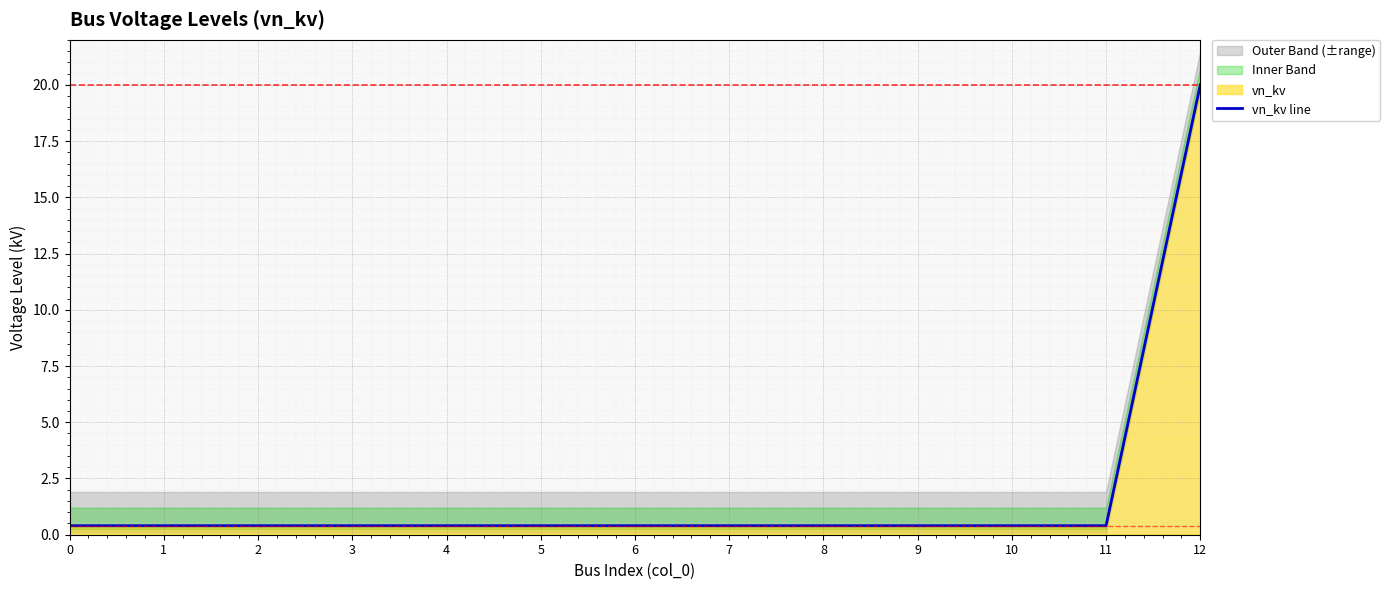

Rank the categories by value from lowest to highest.

0, 1, 2, 3, 4, 5, 6, 7, 8, 9, 10, 11, 12